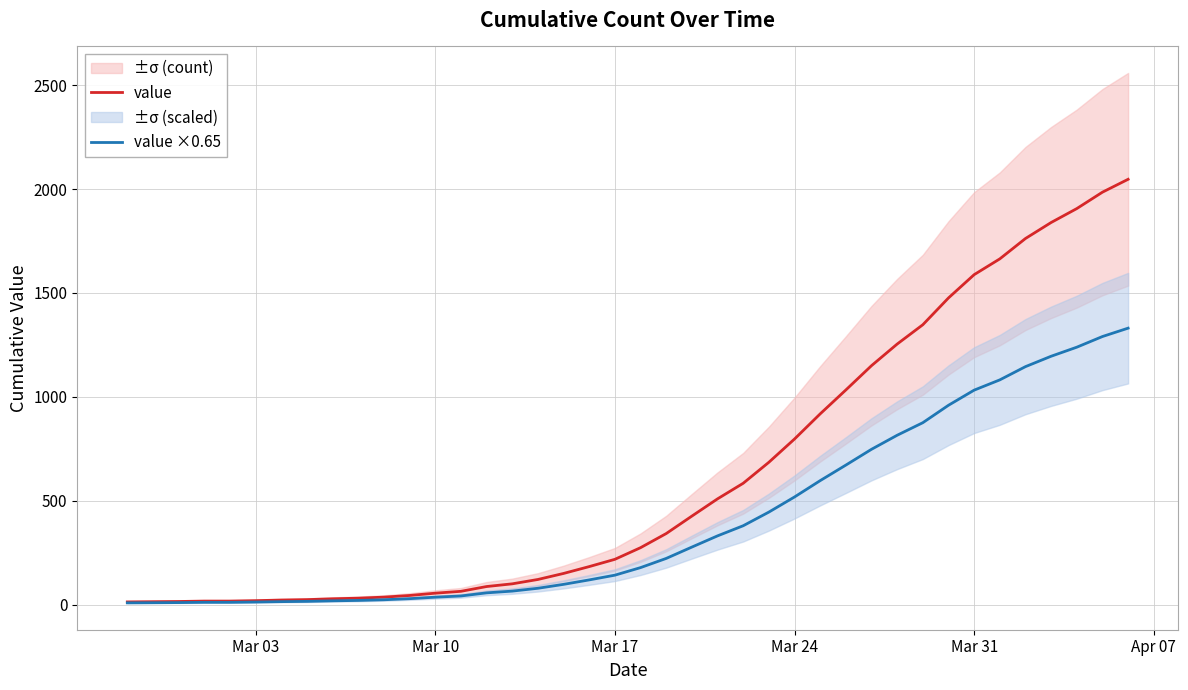

What is the maximum value for value?

2047.0